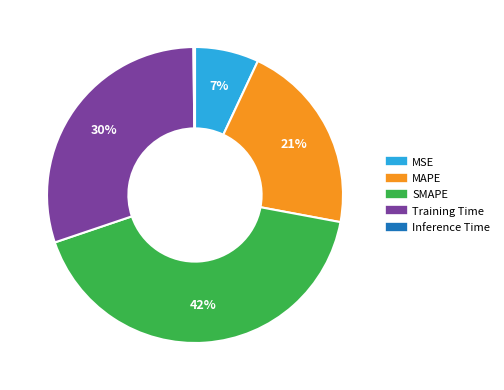

Is there a majority slice in this chart?

No